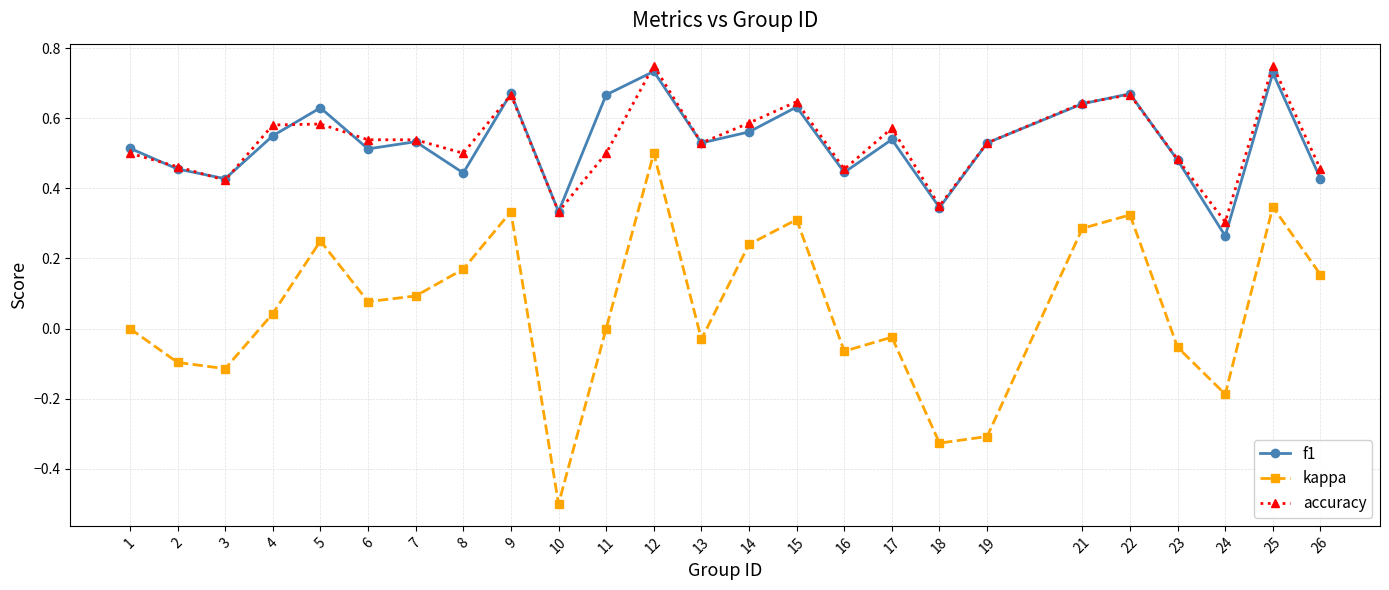

At which label is accuracy closest to 0?

24